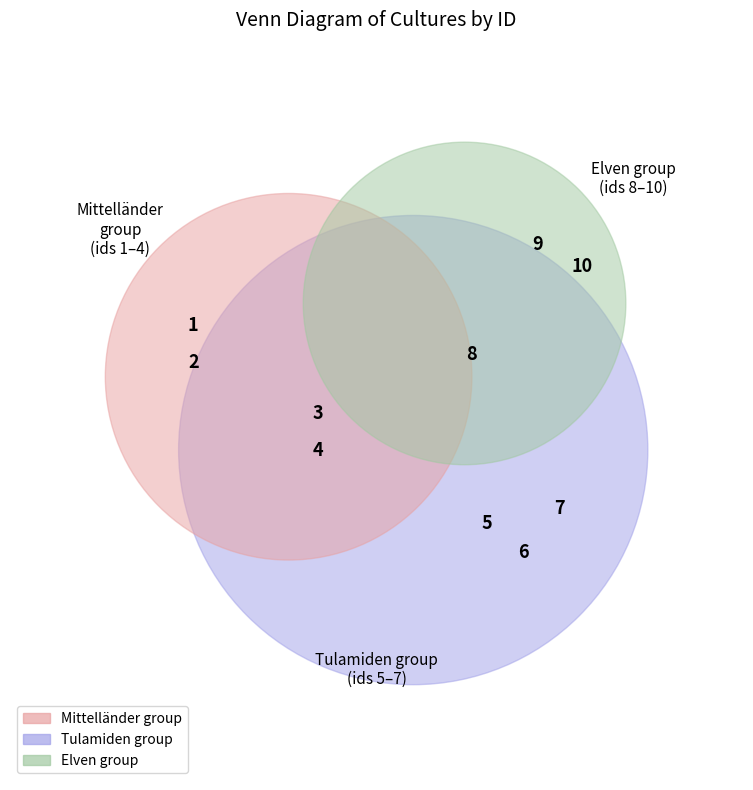

To the nearest percent, what is the difference between the largest and smallest slice percentages?

16%